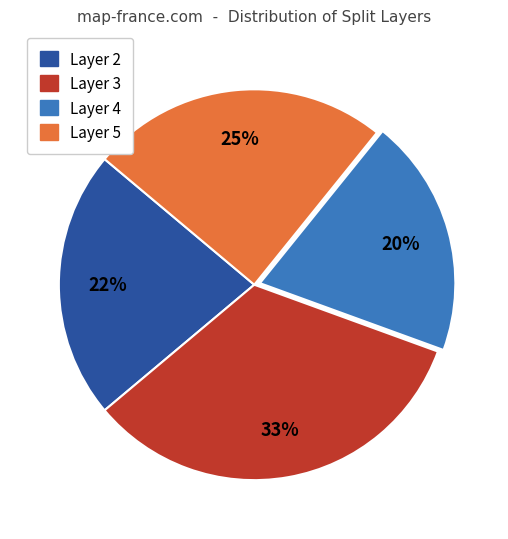

Does any single category account for the majority?

No